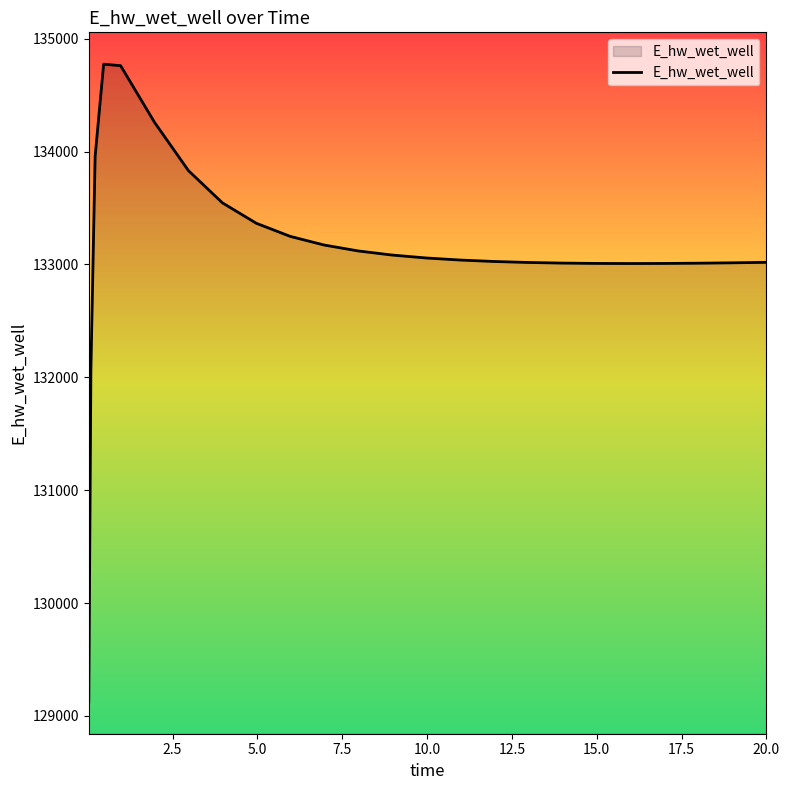

Count the number of data series in this chart.

1